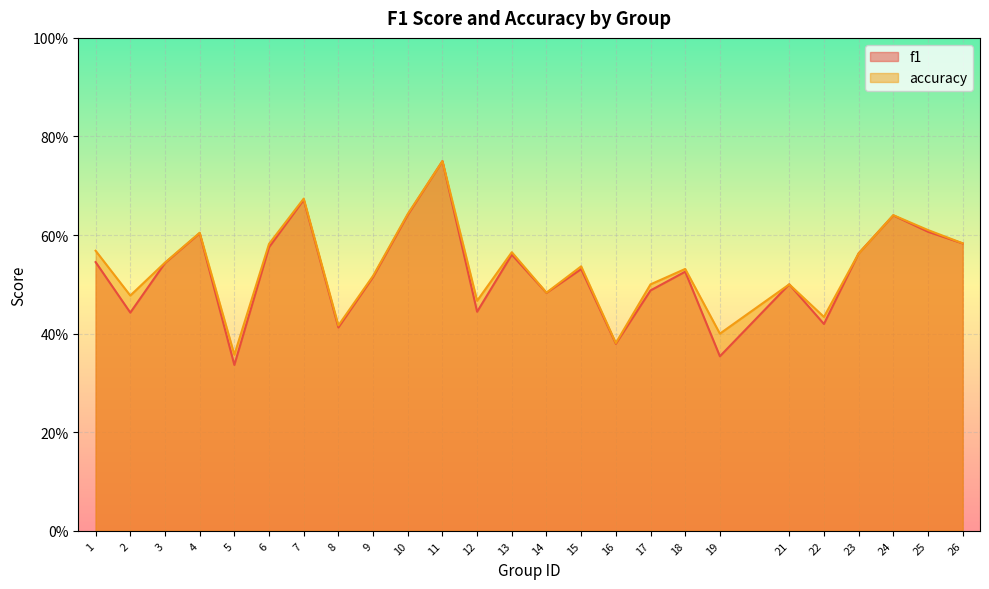

At how many categories does at least one series exceed 0?

25